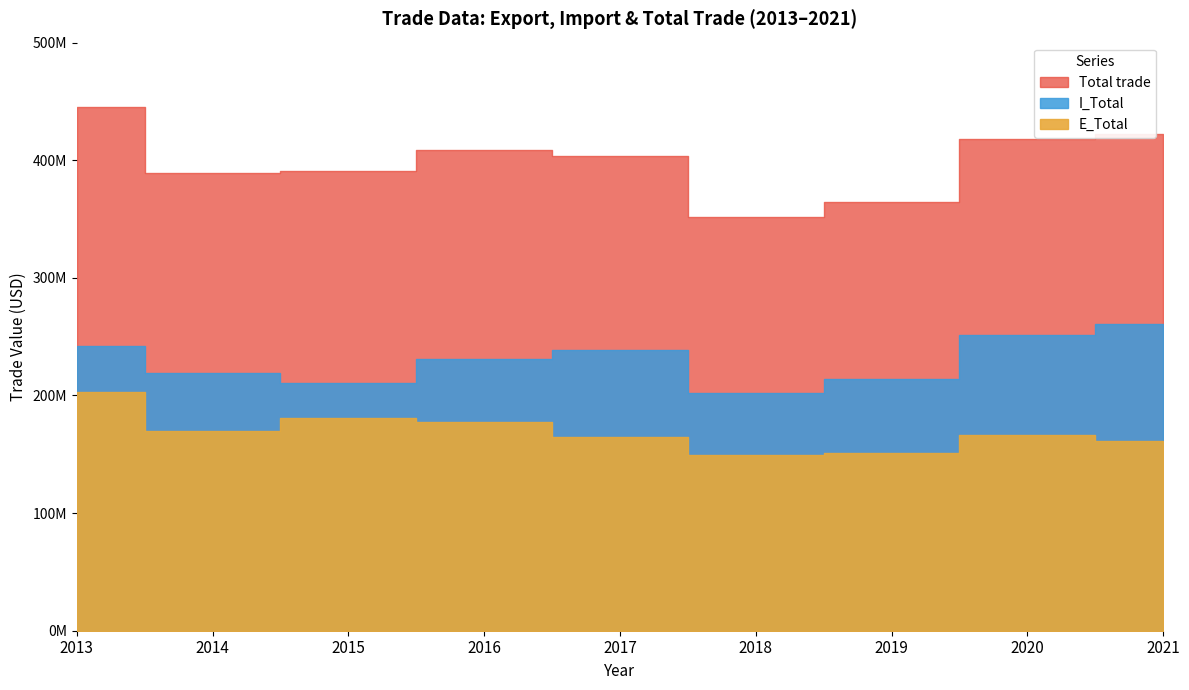

Reading right to left, transcribe all the data shown in this chart.

E_Total: 2021=161480914.7	2020=166504861.8	2019=150982113.8	2018=149246999.3	2017=164494619.3	2016=177168756.3	2015=180832721.7	2014=169637755.3	2013=203093538.0
I_Total: 2021=260822803.0	2020=251142429.2	2019=213619211.5	2018=202189241.9	2017=238715127.9	2016=231152482.6	2015=210345202.6	2014=219516806.8	2013=242443290.5
Total trade: 2021=422303717.7	2020=417647291.0	2019=364601325.2	2018=351436241.1	2017=403209747.2	2016=408321238.9	2015=391177924.3	2014=389154562.1	2013=445536828.4